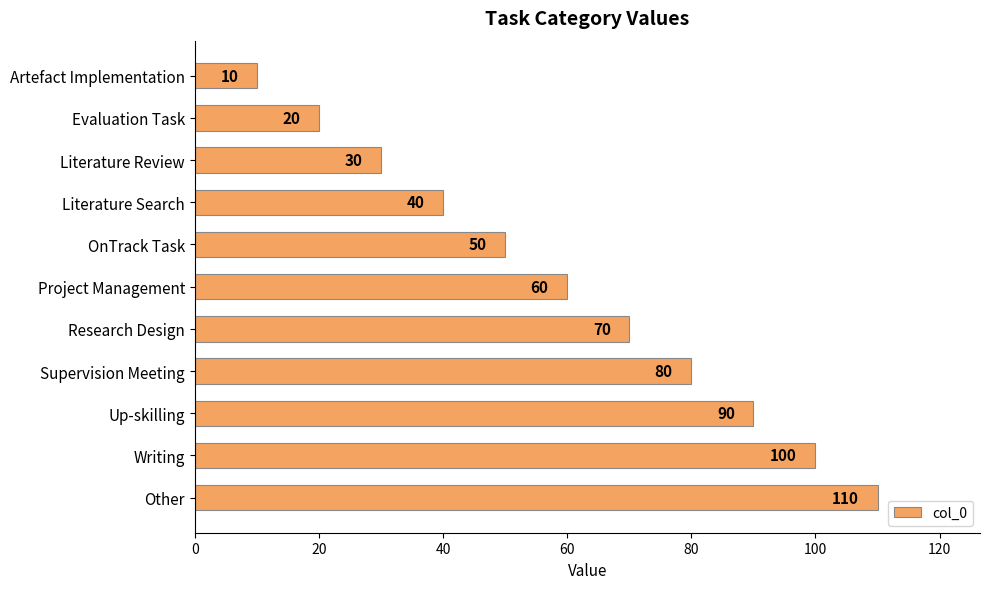

What is the minimum value shown in the chart?

10